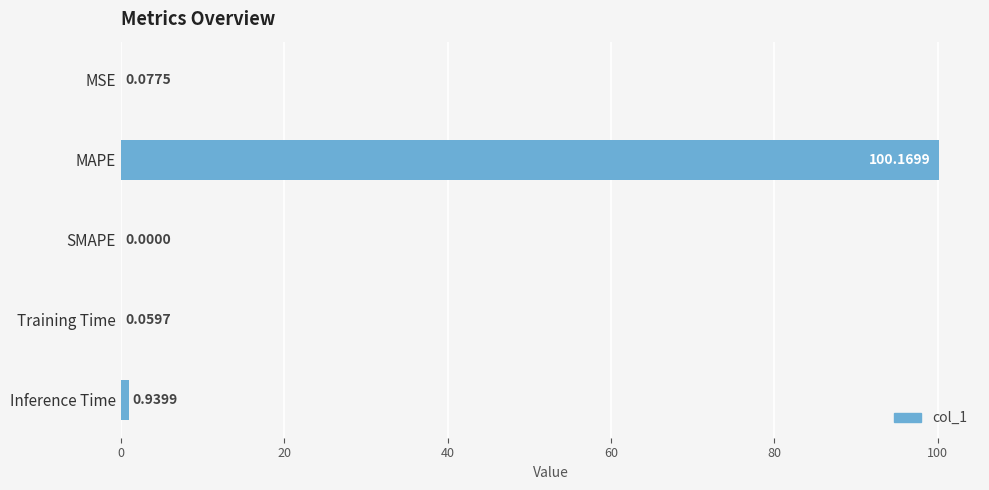

What is the change in value from MAPE to Training Time?

-100.1